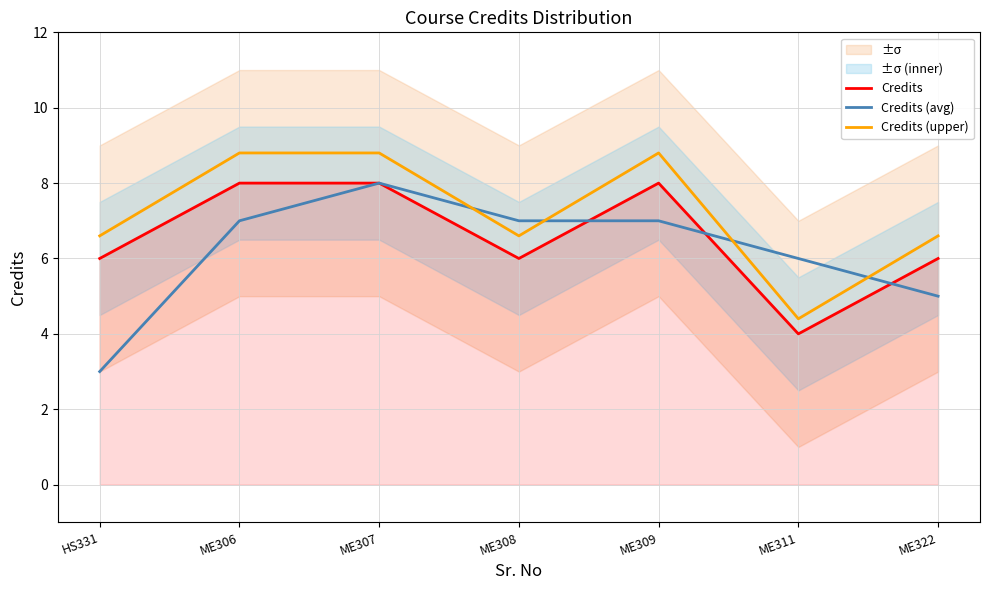

What is the minimum value shown in the chart?

3.0